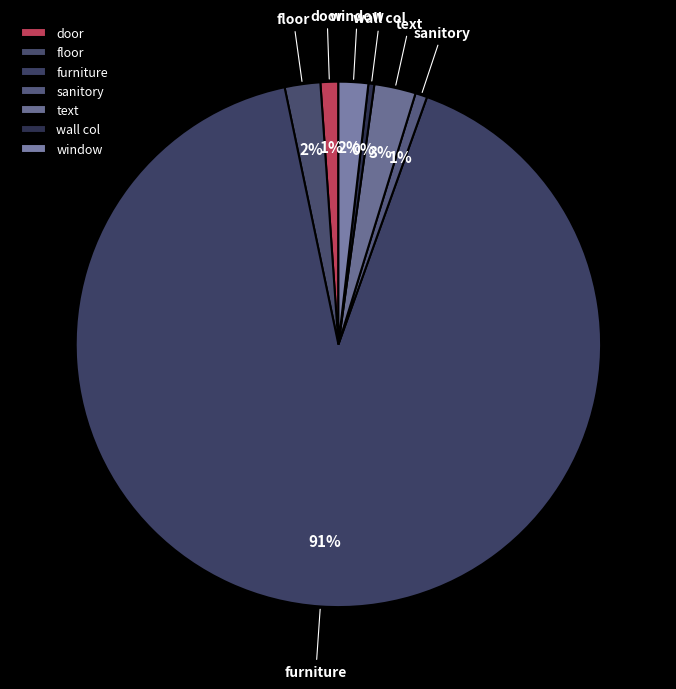

To the nearest percent, what portion does text represent?

3%